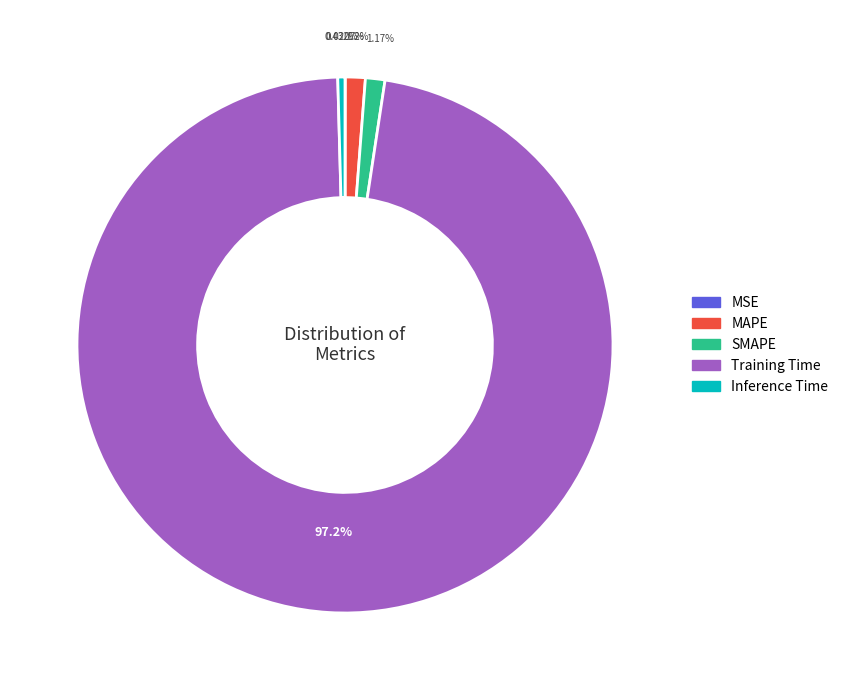

Which slice is the largest?

Training Time